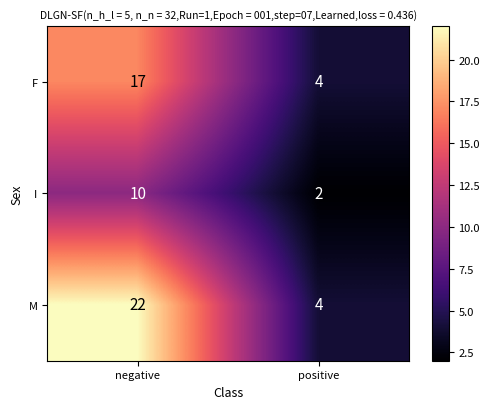

Which series has the largest range (max minus min)?

M